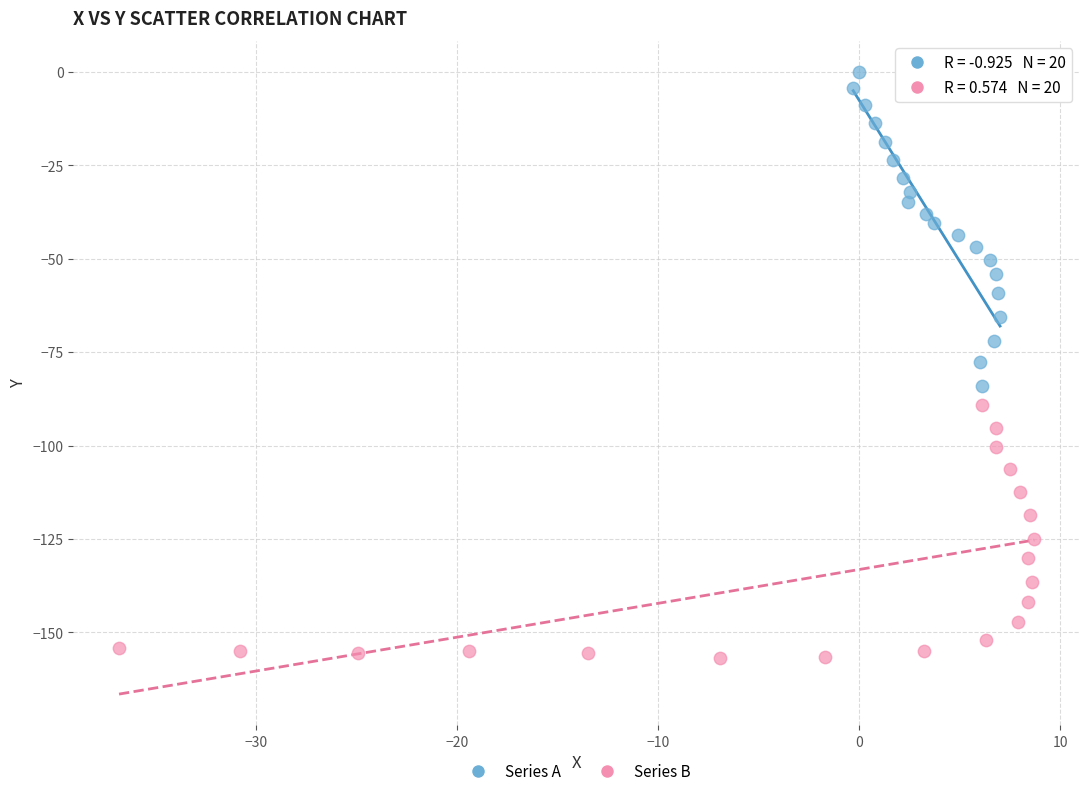

Which series contains the highest Y value?

Series A